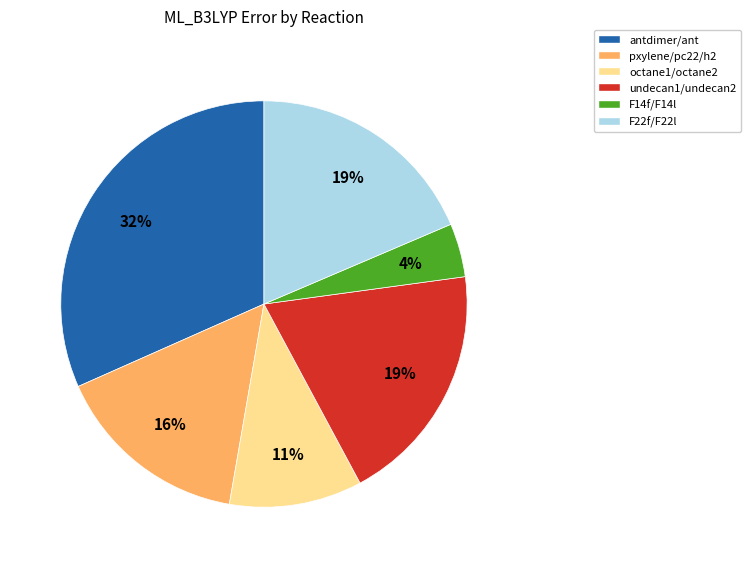

How many slices are in this pie chart?

6